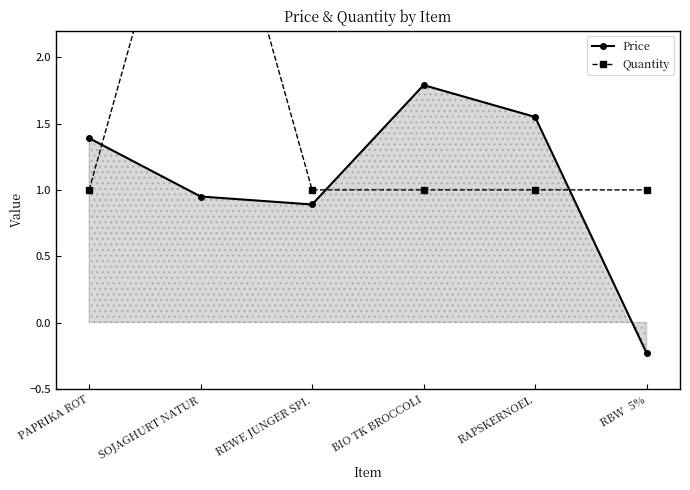

How many intersections are there between Price and Quantity?

3